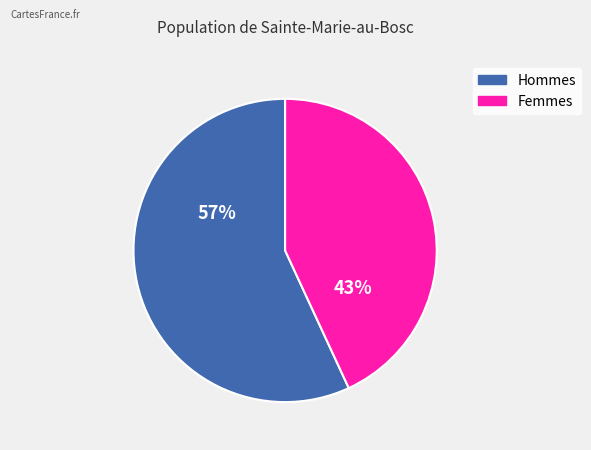

Is there a majority slice in this chart?

Yes